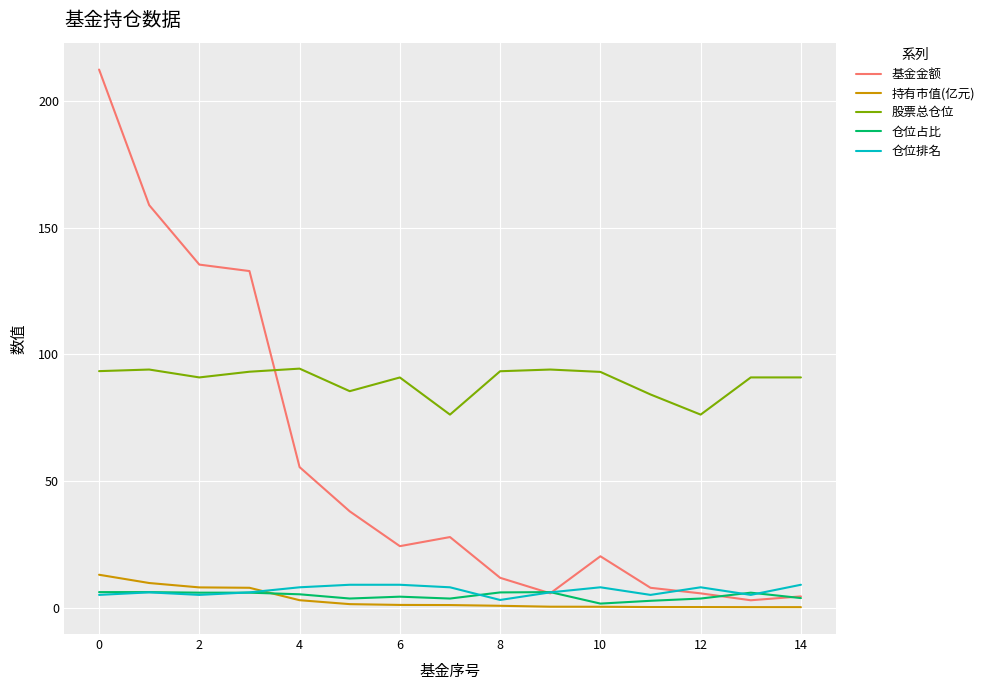

What is the highest value of the 基金金额 series?

212.4